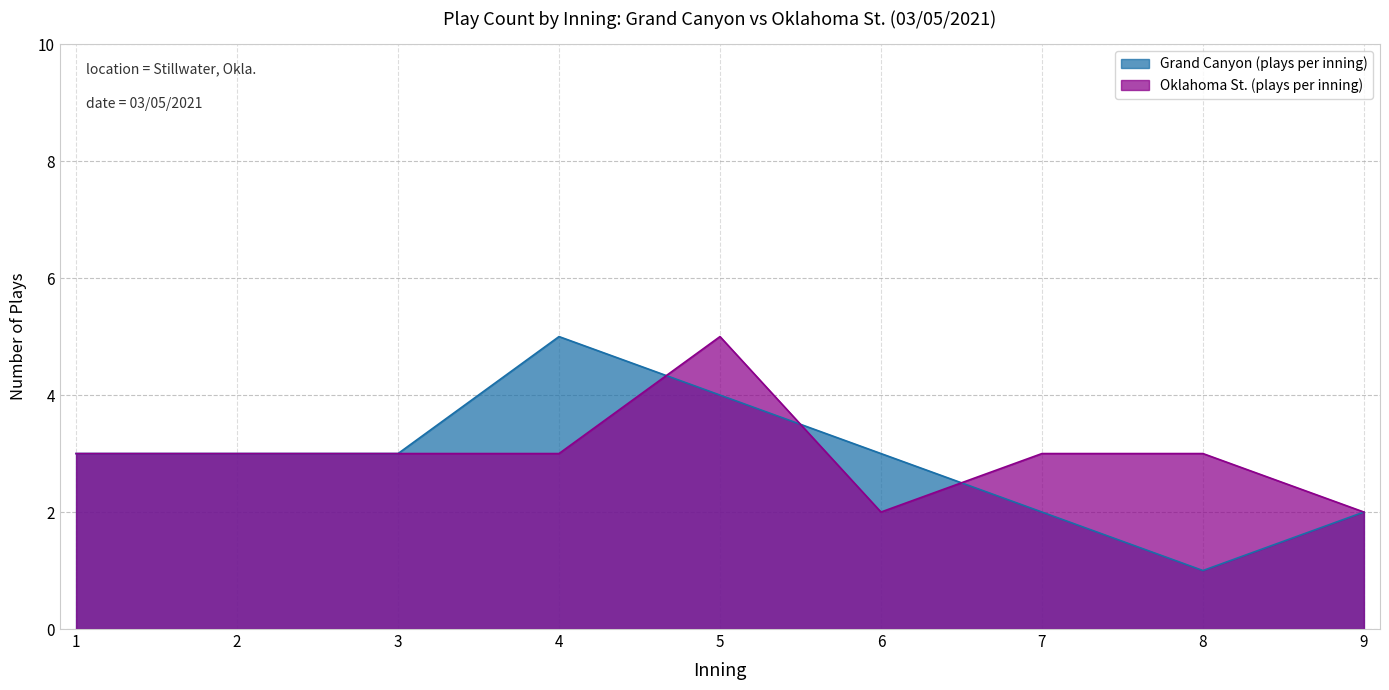

What are all the series names shown in the legend?

Grand Canyon (plays per inning), Oklahoma St. (plays per inning)